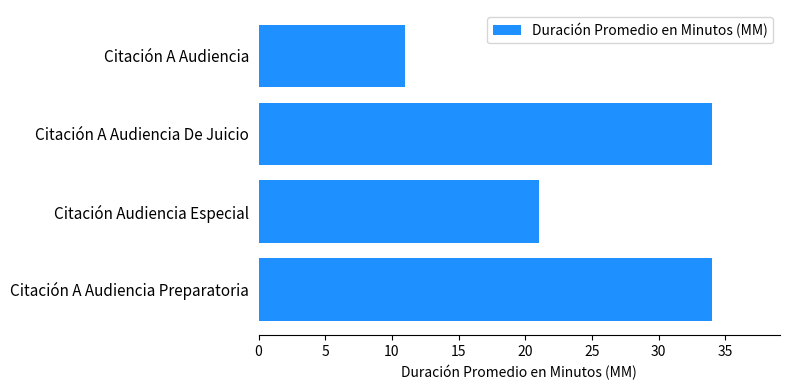

Approximately how many times larger is the value at Citación A Audiencia compared to Citación A Audiencia De Juicio?

0.3